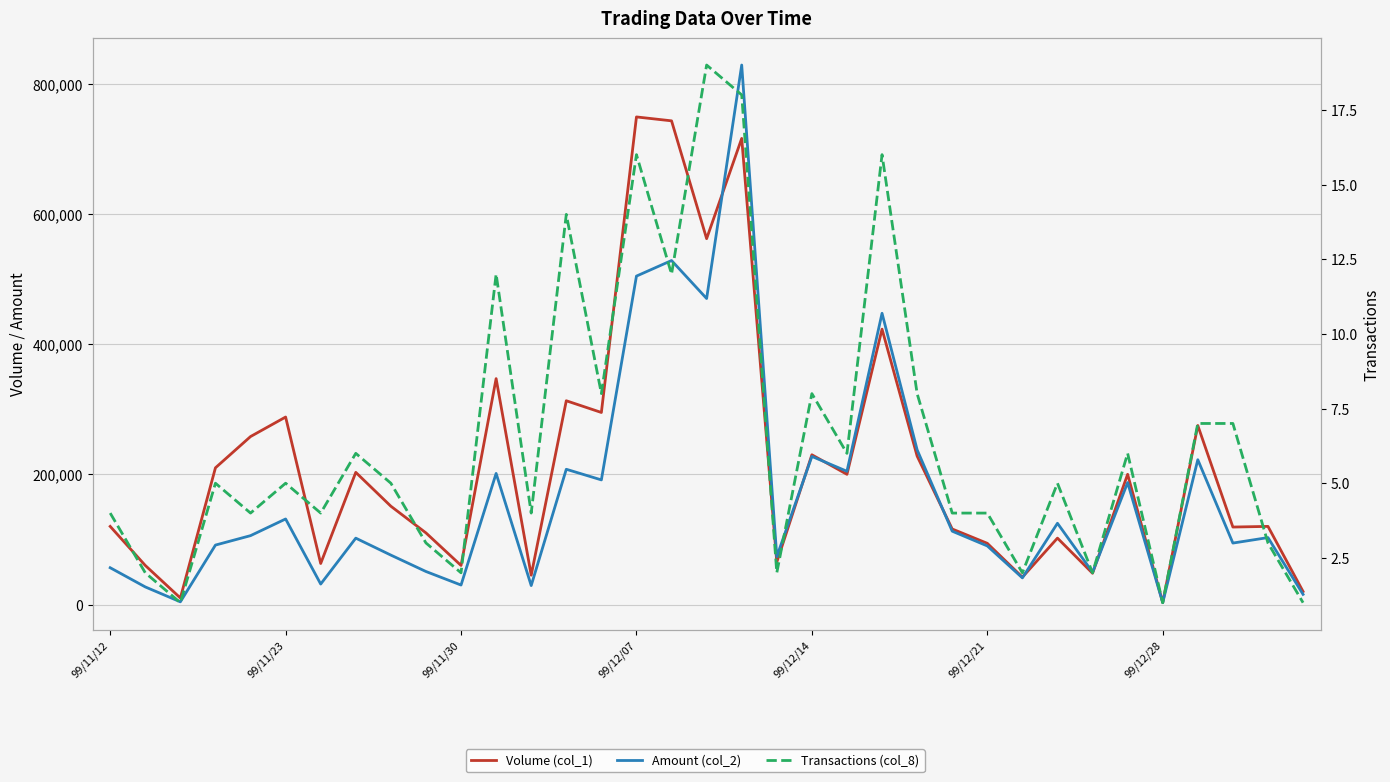

What is the maximum value shown in the chart?

828740